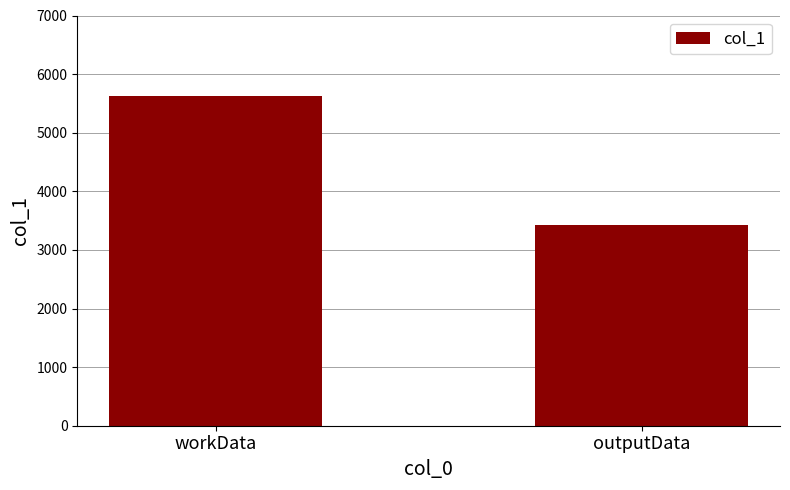

What is the difference between the maximum and minimum values?

2196